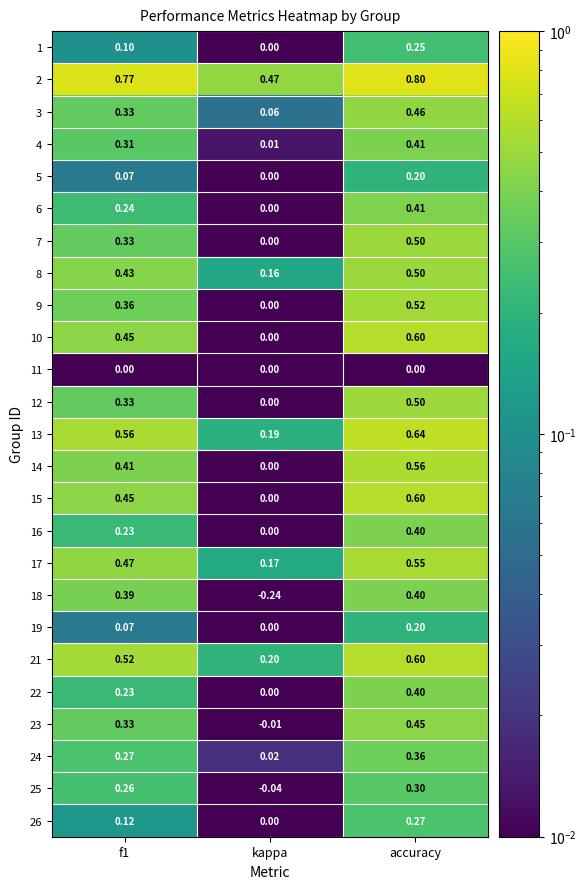

Is the value of 7 at f1 greater than the value of 18 at kappa?

Yes